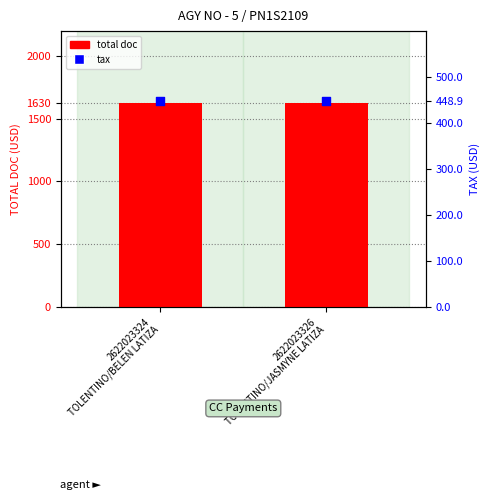

At which category is the sum across all series the highest?

2622023324
TOLENTINO/BELEN LATIZA